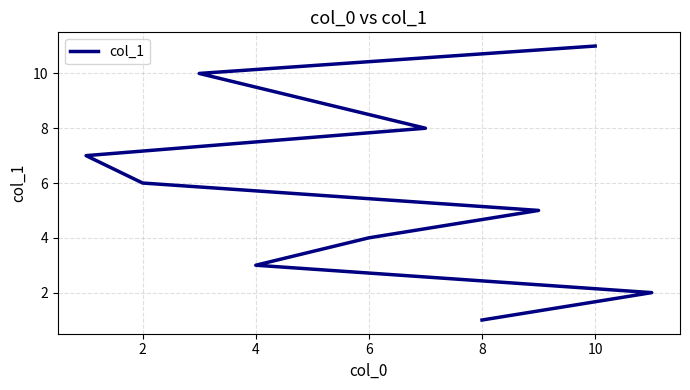

What is the difference between the maximum and second lowest values?

9